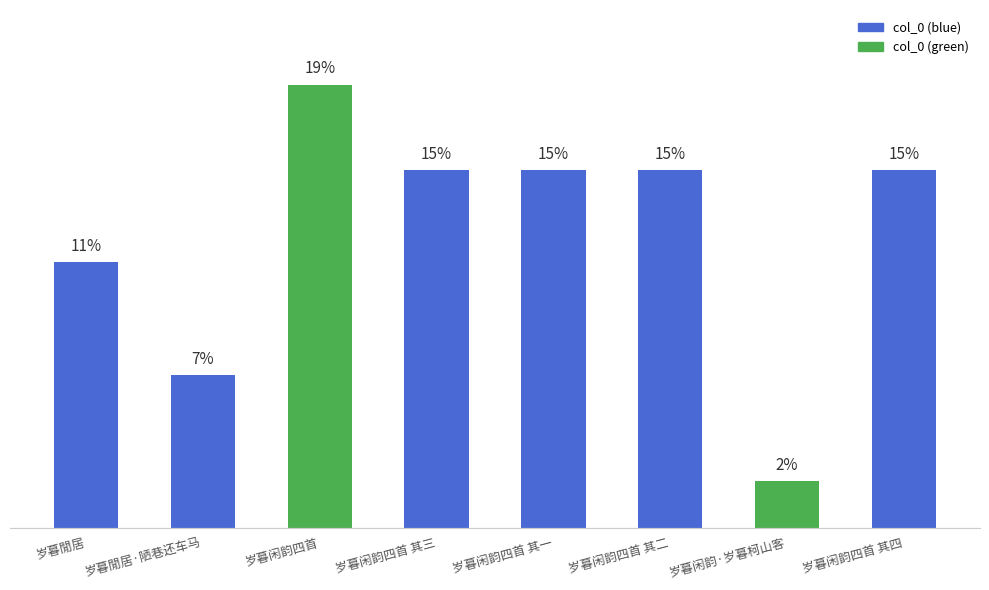

Approximately how many times larger is the value at 岁暮闲韵四首 compared to 岁暮閒居?

1.7